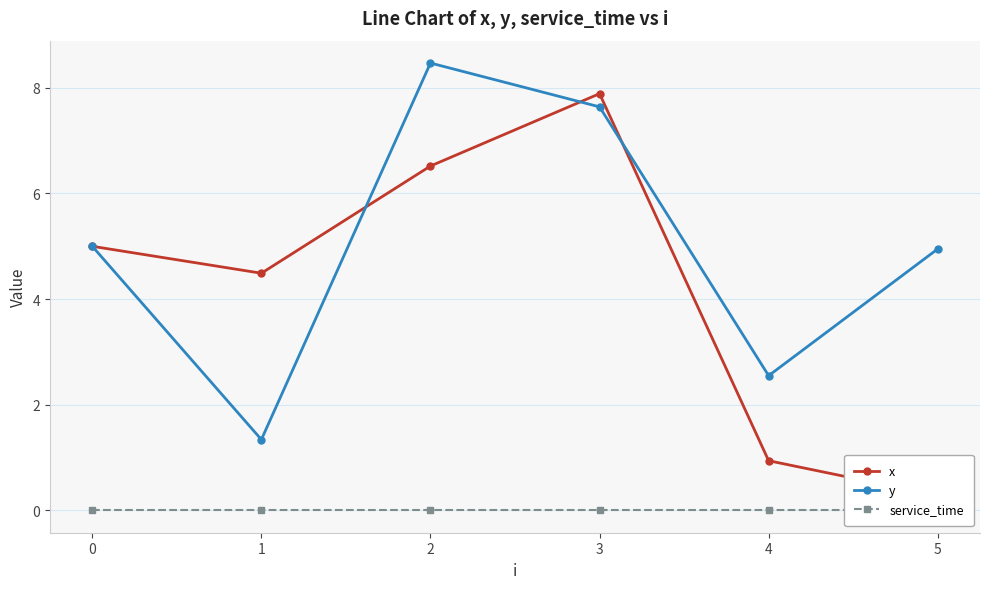

Rank the series by their maximum value, from lowest to highest.

service_time, x, y